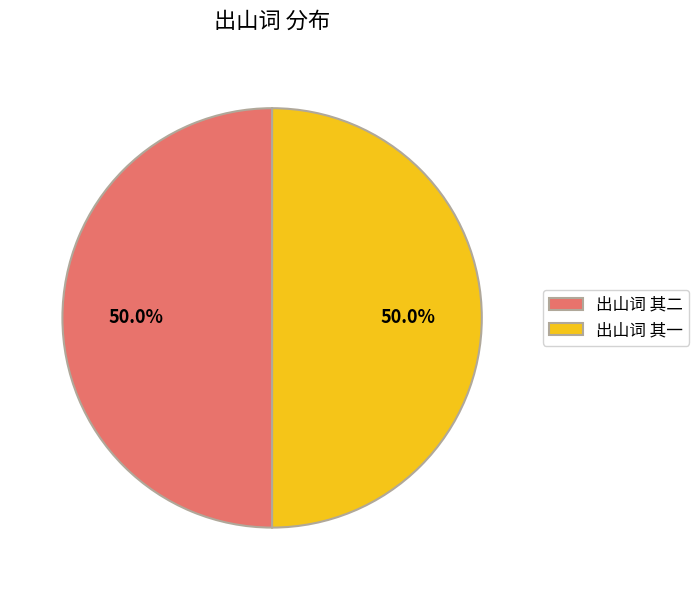

To the nearest percent, what is the combined percentage of 出山词 其二 and 出山词 其一?

100%